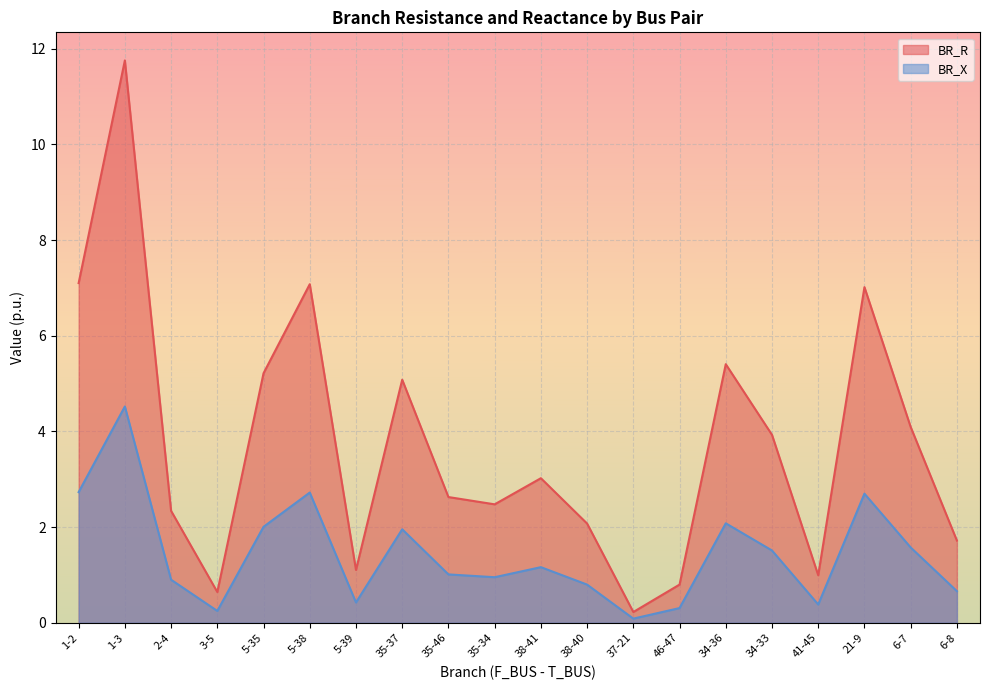

Reading right to left, transcribe all the data shown in this chart.

BR_R: 6-8=1.7	6-7=4.1	21-9=7.0	41-45=1.0	34-33=3.9	34-36=5.4	46-47=0.8	37-21=0.2	38-40=2.1	38-41=3.0	35-34=2.5	35-46=2.6	35-37=5.1	5-39=1.1	5-38=7.1	5-35=5.2	3-5=0.6	2-4=2.3	1-3=11.8	1-2=7.1
BR_X: 6-8=0.7	6-7=1.6	21-9=2.7	41-45=0.4	34-33=1.5	34-36=2.1	46-47=0.3	37-21=0.1	38-40=0.8	38-41=1.2	35-34=1.0	35-46=1.0	35-37=2.0	5-39=0.4	5-38=2.7	5-35=2.0	3-5=0.2	2-4=0.9	1-3=4.5	1-2=2.7